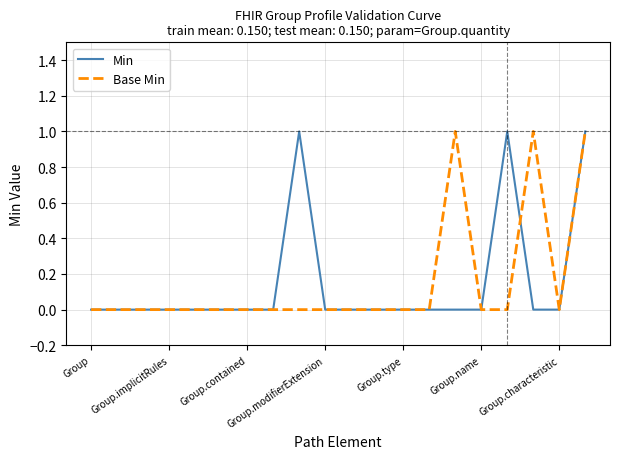

Reading left to right, what are all the values shown in this chart?

Min: 0	0	0	0	0	0	0	0	1	0	0	0	0	0	0	0	1	0	0	1
Base Min: 0	0	0	0	0	0	0	0	0	0	0	0	0	0	1	0	0	1	0	1